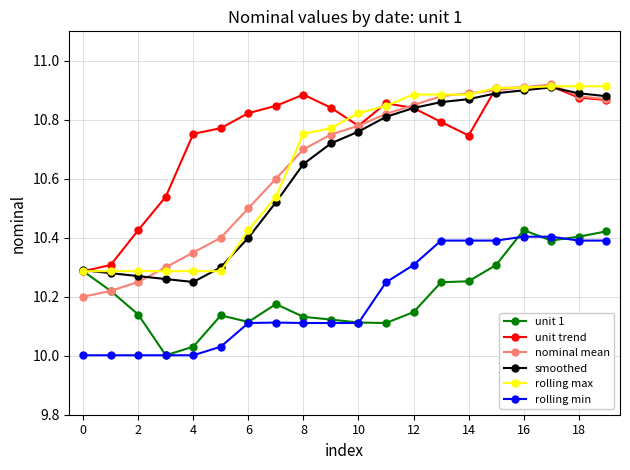

Does the chart display data point markers on the line(s)?

Yes